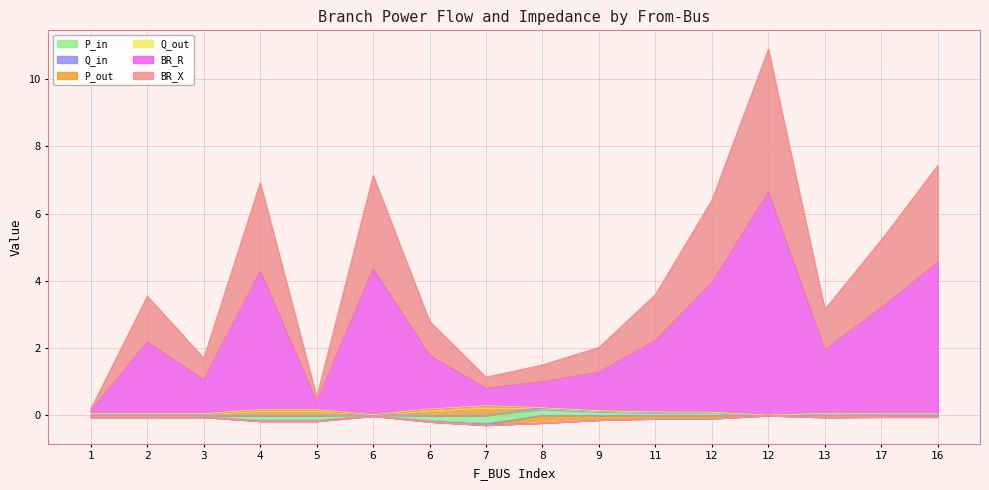

What is the label of the 7th point from the left?

6